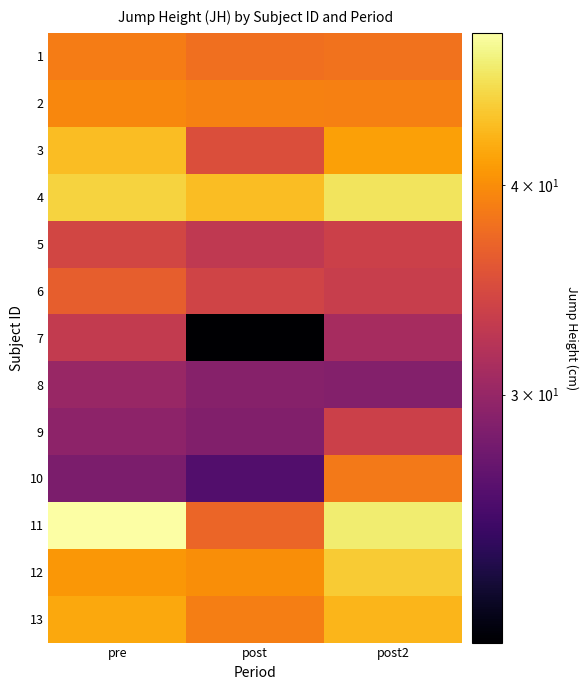

What is the greatest value displayed?

49.3